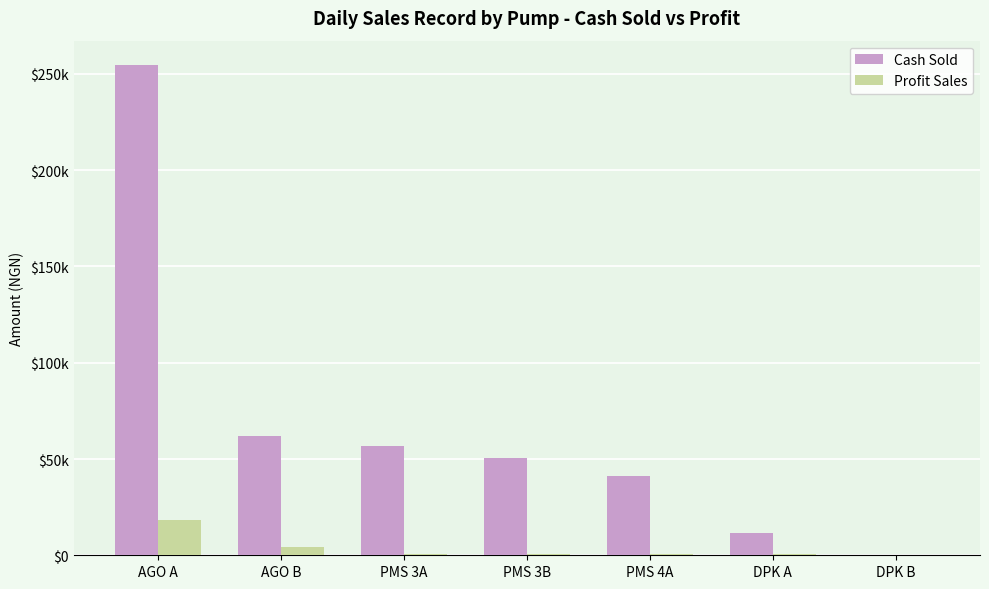

How many categories are shown in the chart?

7